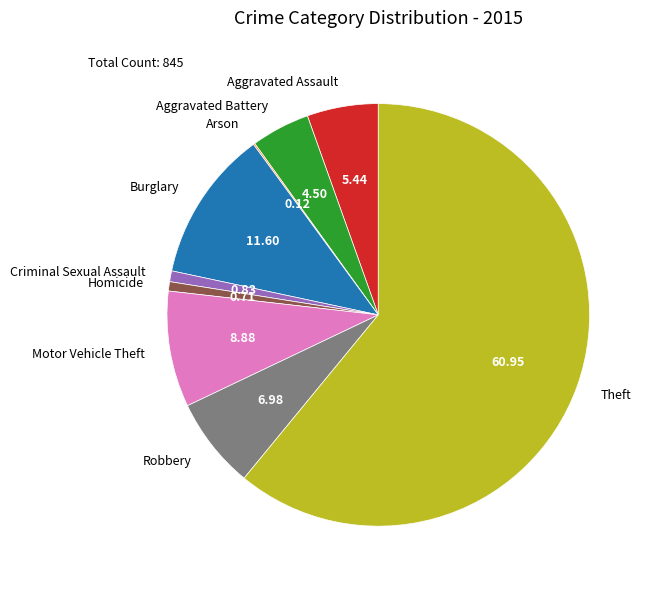

The Robbery slice represents 1% of the pie. True or false?

False